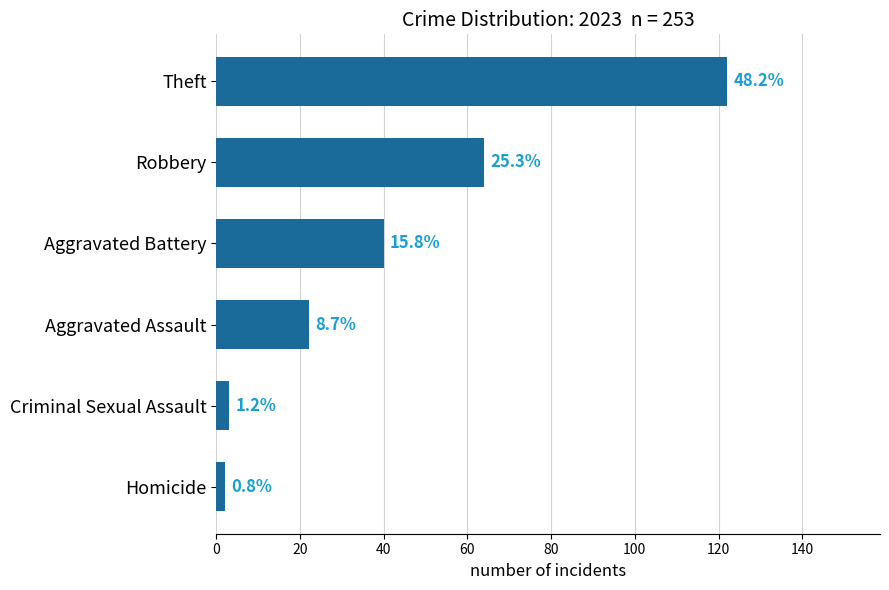

Are the bars horizontal?

Yes